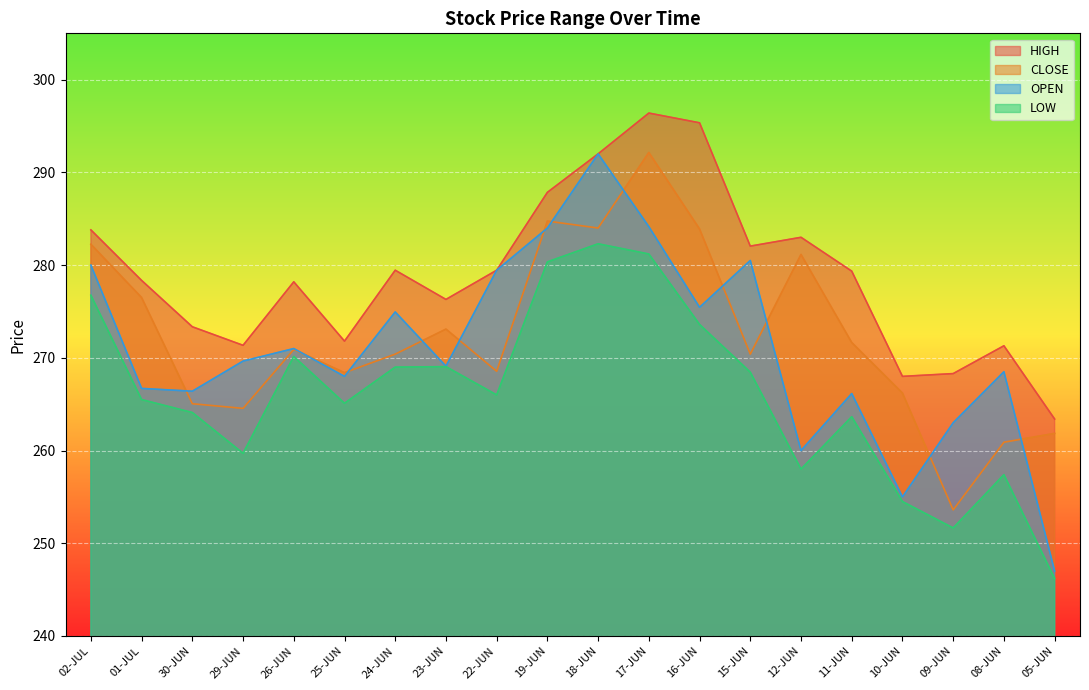

Count the number of categories in the chart.

20